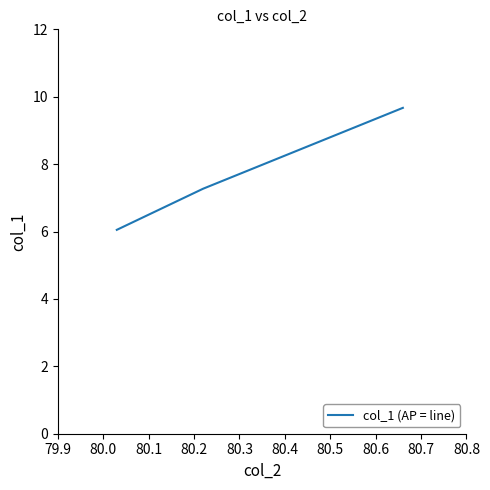

What is the maximum value shown in the chart?

9.7